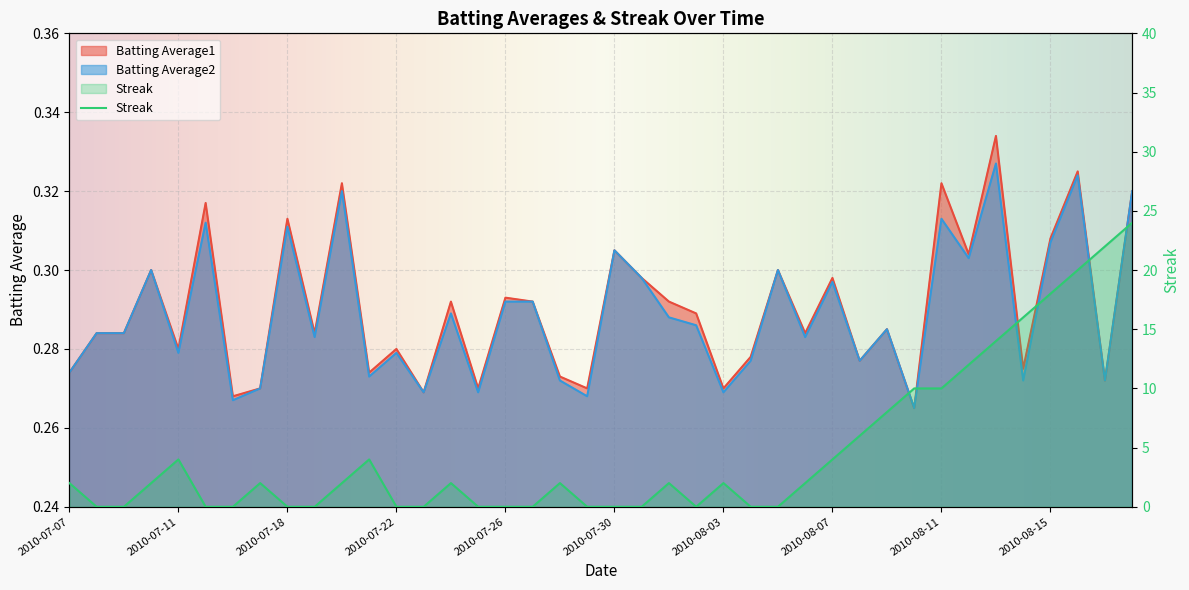

True or false: Streak has more than 1 points higher than both neighbors.

True